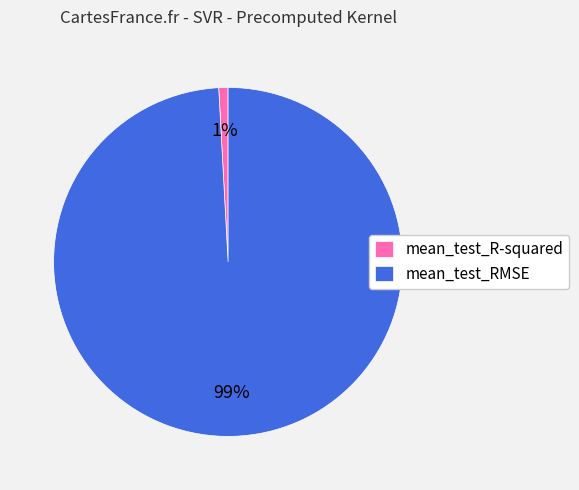

To the nearest percent, what percentage of the pie is mean_test_R-squared?

1%